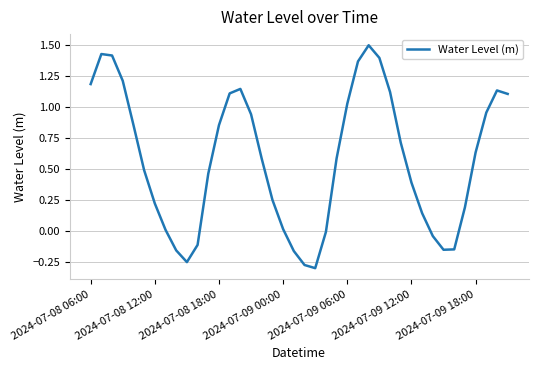

What is the maximum value shown in the chart?

1.5